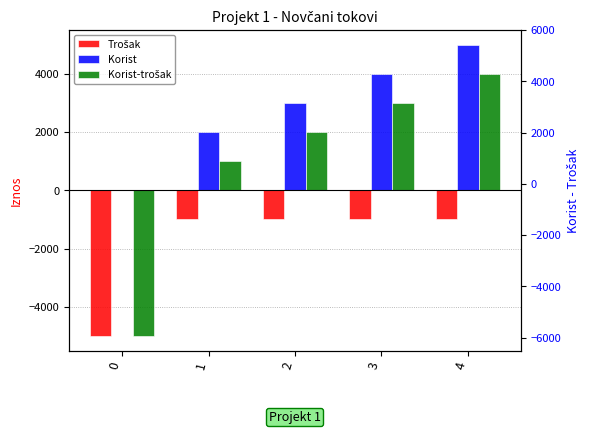

What is the maximum value for Korist?

5000